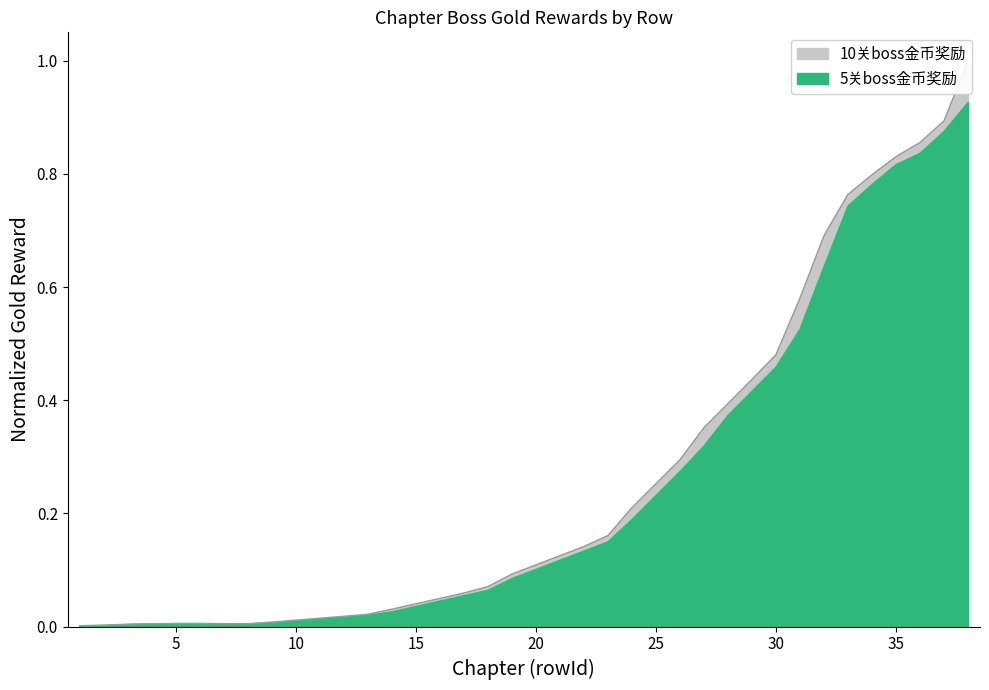

Reading left to right, what are all the values shown in this chart?

5关boss金币奖励: 0.0	0.0	0.0	0.0	0.0	0.0	0.0	0.0	0.0	0.0	0.0	0.0	0.0	0.0	0.0	0.0	0.1	0.1	0.1	0.1	0.1	0.1	0.1	0.2	0.2	0.3	0.3	0.4	0.4	0.5	0.5	0.6	0.7	0.8	0.8	0.8	0.9	0.9
10关boss金币奖励: 0.0	0.0	0.0	0.0	0.0	0.0	0.0	0.0	0.0	0.0	0.0	0.0	0.0	0.0	0.0	0.0	0.1	0.1	0.1	0.1	0.1	0.1	0.2	0.2	0.3	0.3	0.4	0.4	0.4	0.5	0.6	0.7	0.8	0.8	0.8	0.9	0.9	1.0